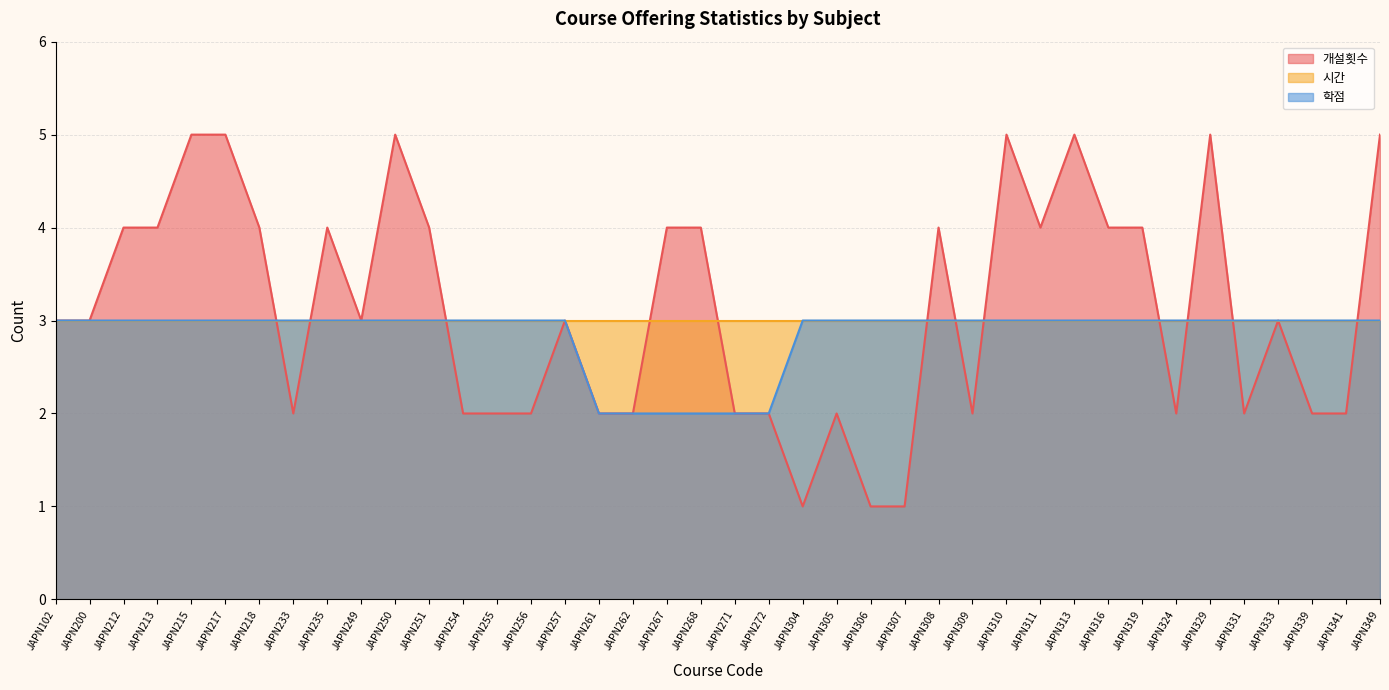

How many categories are shown in the chart?

40